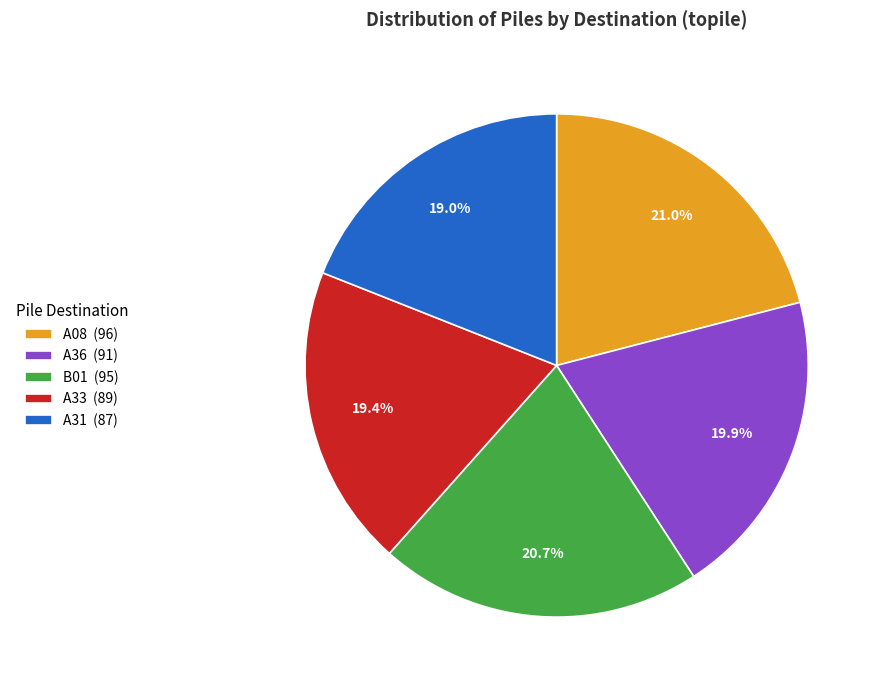

How much of the chart is everything except A36 (91)?

80.1%